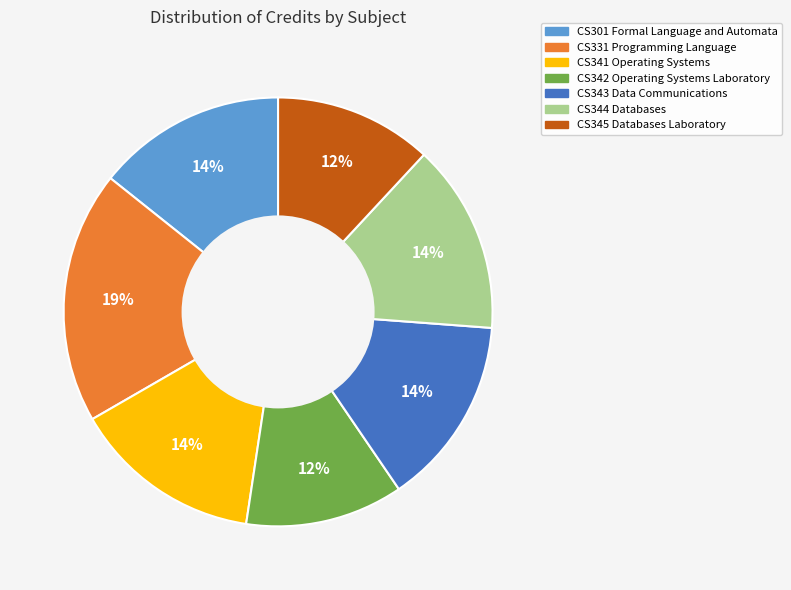

Is CS344 Databases the majority of the pie?

No